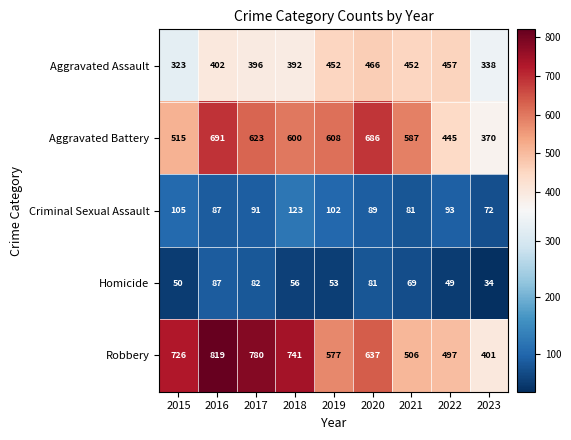

What is the difference between the maximum and minimum values in the Robbery series?

418